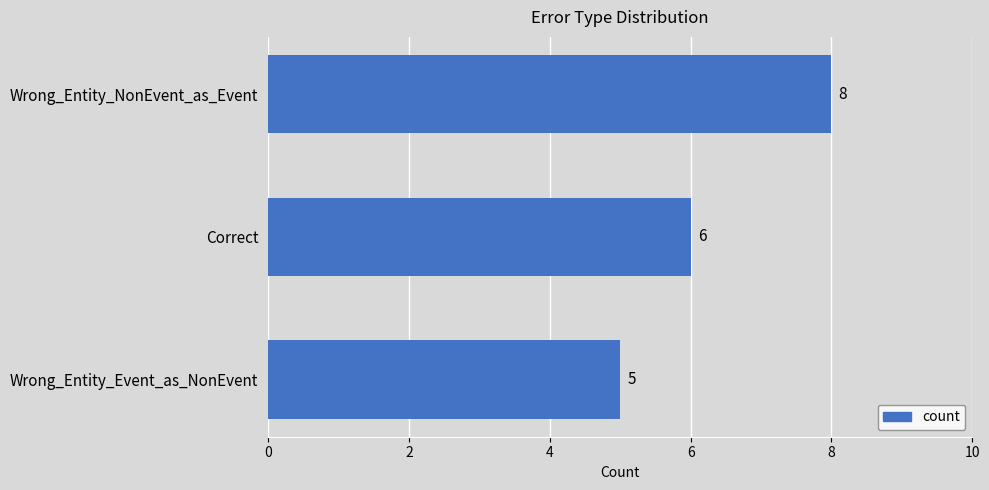

Count the values in the range 5 to 8.

3